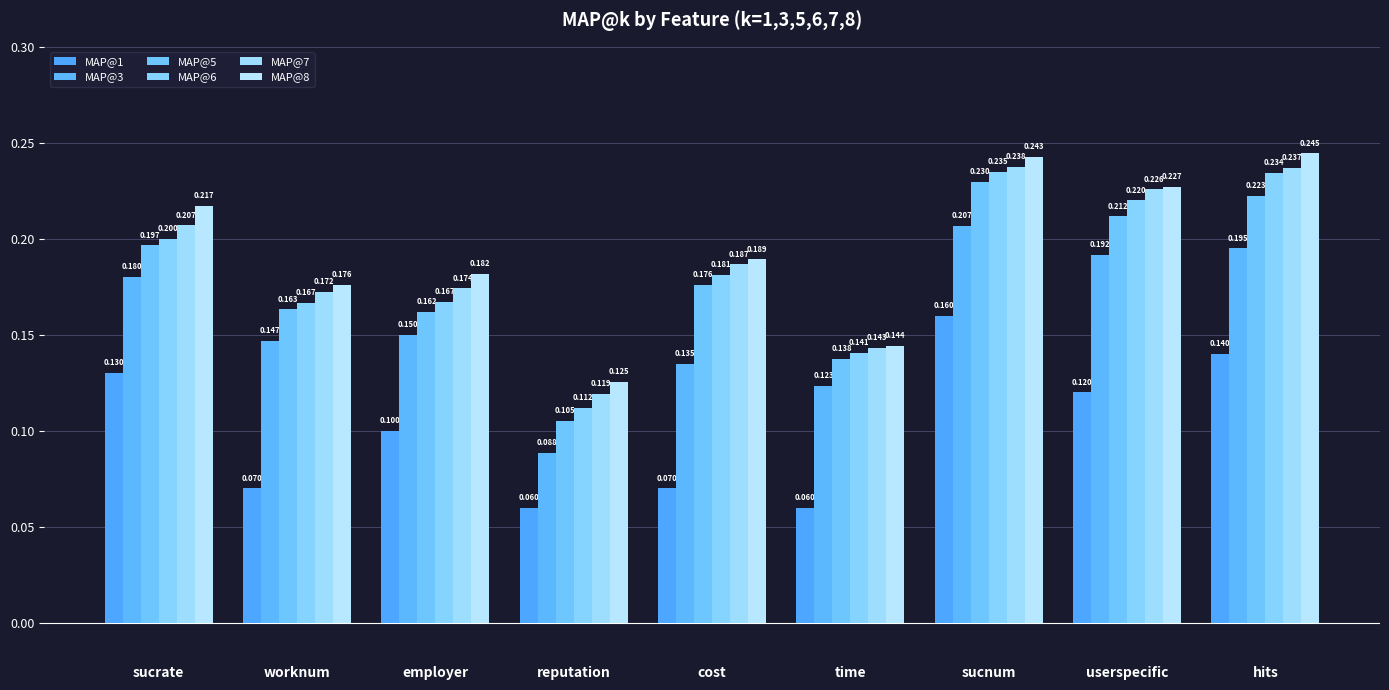

List the labels in order of MAP@7 value, largest first.

sucnum, hits, userspecific, sucrate, cost, employer, worknum, time, reputation